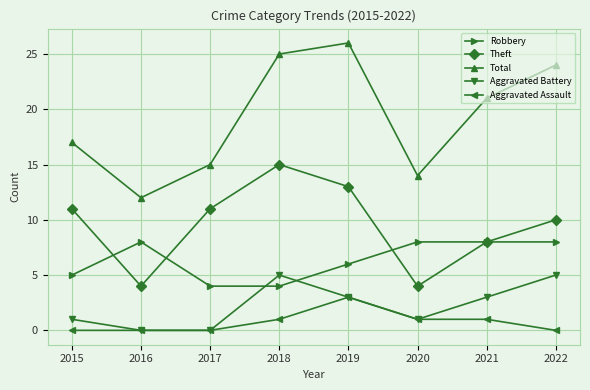

The value of Aggravated Battery at 2016 is 2. True or false?

False